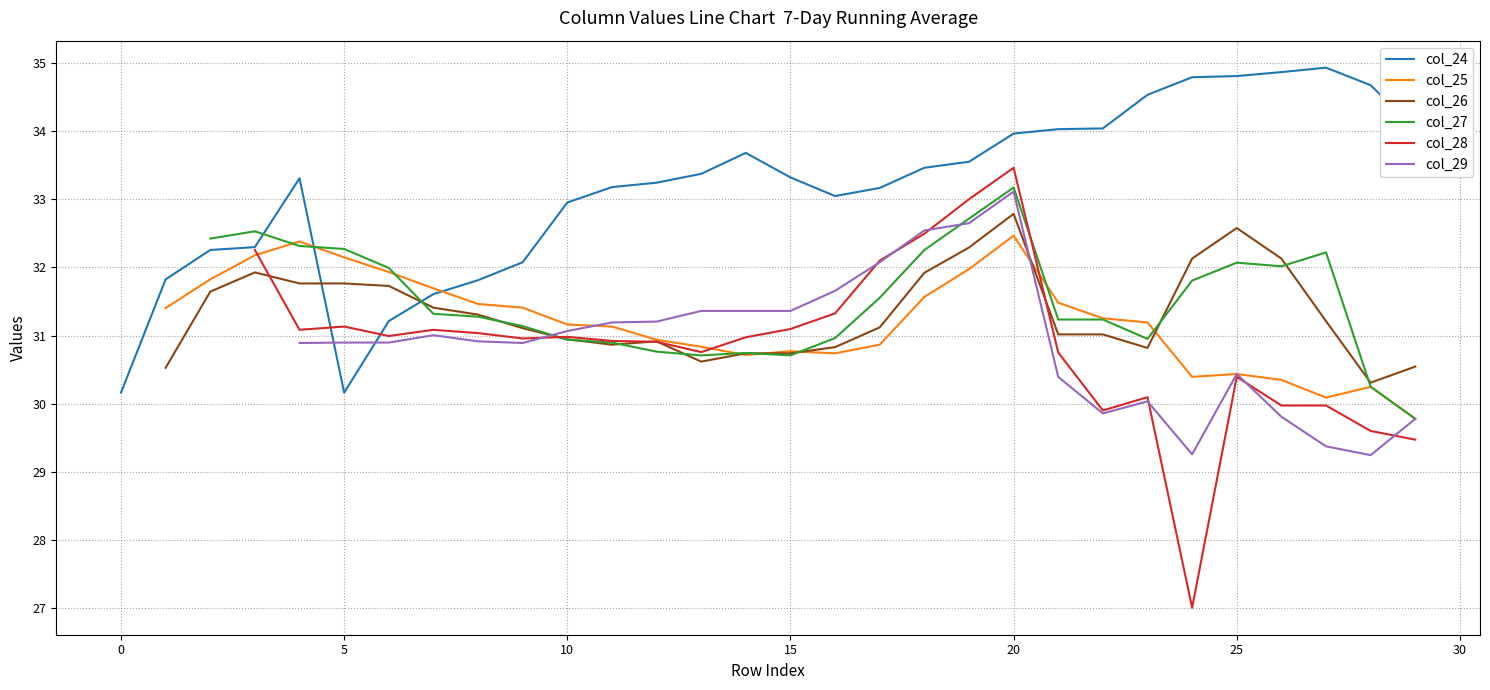

How many lines are shown in the chart?

6